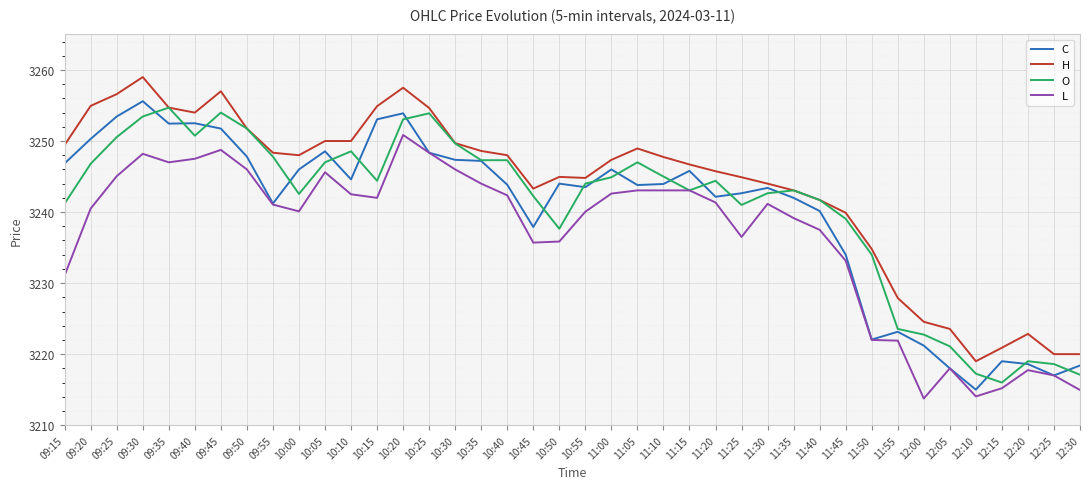

Is the value of L at 11:40 greater than the value of C at 11:30?

No